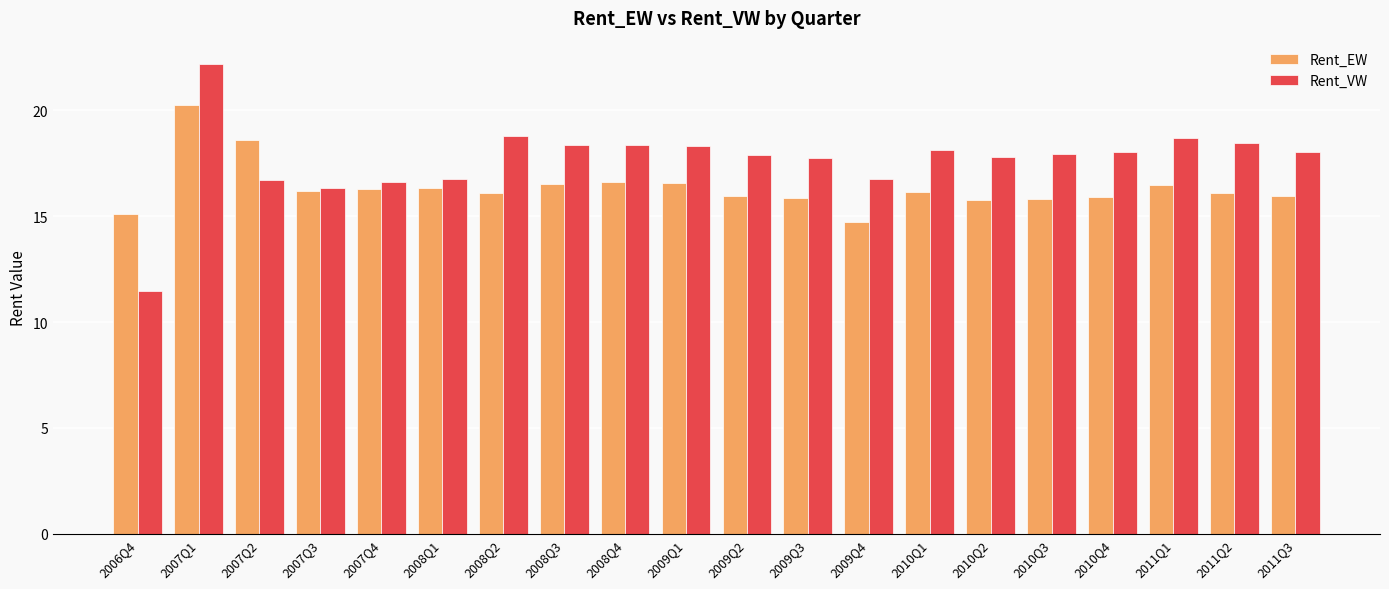

Which series has the largest total across all categories?

Rent_VW